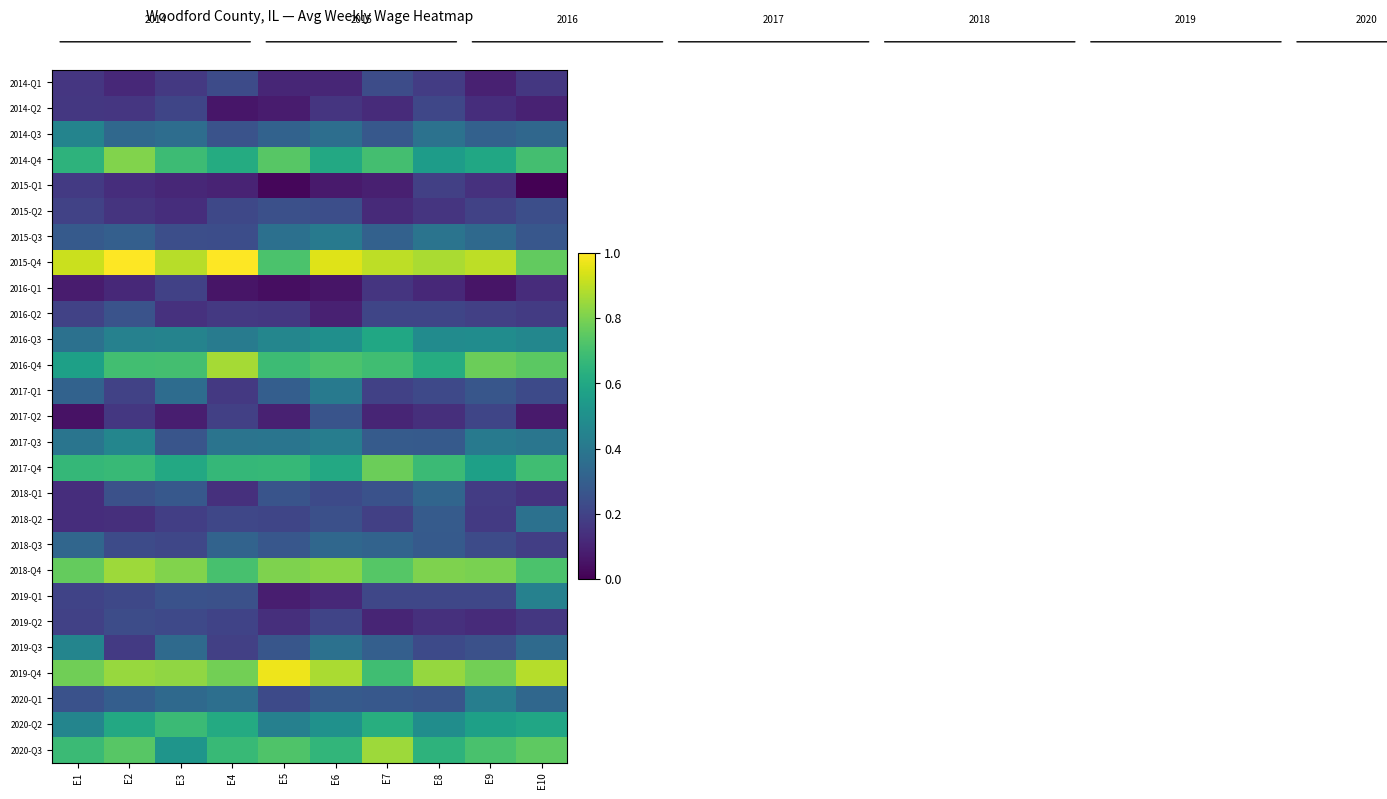

Reading right to left, list all the values displayed in this chart.

2014-Q1: E10=0.2	E9=0.1	E8=0.2	E7=0.2	E6=0.1	E5=0.1	E4=0.2	E3=0.2	E2=0.1	E1=0.2
2014-Q2: E10=0.1	E9=0.1	E8=0.2	E7=0.1	E6=0.2	E5=0.1	E4=0.1	E3=0.2	E2=0.2	E1=0.2
2014-Q3: E10=0.3	E9=0.3	E8=0.4	E7=0.3	E6=0.4	E5=0.3	E4=0.3	E3=0.4	E2=0.3	E1=0.5
2014-Q4: E10=0.7	E9=0.6	E8=0.6	E7=0.7	E6=0.6	E5=0.7	E4=0.6	E3=0.7	E2=0.8	E1=0.6
2015-Q1: E10=0.0	E9=0.1	E8=0.2	E7=0.1	E6=0.1	E5=0.0	E4=0.1	E3=0.1	E2=0.1	E1=0.2
2015-Q2: E10=0.2	E9=0.2	E8=0.2	E7=0.1	E6=0.2	E5=0.2	E4=0.2	E3=0.1	E2=0.1	E1=0.2
2015-Q3: E10=0.3	E9=0.3	E8=0.4	E7=0.3	E6=0.4	E5=0.4	E4=0.2	E3=0.2	E2=0.3	E1=0.3
2015-Q4: E10=0.8	E9=0.9	E8=0.9	E7=0.9	E6=0.9	E5=0.7	E4=1.0	E3=0.9	E2=1.0	E1=0.9
2016-Q1: E10=0.1	E9=0.1	E8=0.1	E7=0.2	E6=0.1	E5=0.0	E4=0.1	E3=0.2	E2=0.1	E1=0.1
2016-Q2: E10=0.2	E9=0.2	E8=0.2	E7=0.2	E6=0.1	E5=0.2	E4=0.2	E3=0.1	E2=0.3	E1=0.2
2016-Q3: E10=0.5	E9=0.5	E8=0.5	E7=0.6	E6=0.5	E5=0.5	E4=0.4	E3=0.4	E2=0.4	E1=0.4
2016-Q4: E10=0.7	E9=0.8	E8=0.6	E7=0.7	E6=0.7	E5=0.7	E4=0.9	E3=0.7	E2=0.7	E1=0.6
2017-Q1: E10=0.2	E9=0.3	E8=0.2	E7=0.2	E6=0.4	E5=0.3	E4=0.2	E3=0.4	E2=0.2	E1=0.3
2017-Q2: E10=0.1	E9=0.2	E8=0.1	E7=0.1	E6=0.3	E5=0.1	E4=0.2	E3=0.1	E2=0.2	E1=0.1
2017-Q3: E10=0.4	E9=0.4	E8=0.3	E7=0.3	E6=0.4	E5=0.4	E4=0.4	E3=0.3	E2=0.5	E1=0.4
2017-Q4: E10=0.7	E9=0.6	E8=0.7	E7=0.8	E6=0.6	E5=0.7	E4=0.7	E3=0.6	E2=0.7	E1=0.7
2018-Q1: E10=0.1	E9=0.2	E8=0.3	E7=0.3	E6=0.2	E5=0.3	E4=0.1	E3=0.3	E2=0.2	E1=0.1
2018-Q2: E10=0.4	E9=0.2	E8=0.3	E7=0.2	E6=0.2	E5=0.2	E4=0.2	E3=0.2	E2=0.1	E1=0.1
2018-Q3: E10=0.2	E9=0.2	E8=0.3	E7=0.3	E6=0.3	E5=0.3	E4=0.3	E3=0.2	E2=0.2	E1=0.3
2018-Q4: E10=0.7	E9=0.8	E8=0.8	E7=0.7	E6=0.8	E5=0.8	E4=0.7	E3=0.8	E2=0.9	E1=0.8
2019-Q1: E10=0.4	E9=0.2	E8=0.2	E7=0.2	E6=0.1	E5=0.1	E4=0.2	E3=0.3	E2=0.2	E1=0.2
2019-Q2: E10=0.2	E9=0.1	E8=0.1	E7=0.1	E6=0.2	E5=0.1	E4=0.2	E3=0.2	E2=0.2	E1=0.2
2019-Q3: E10=0.3	E9=0.2	E8=0.2	E7=0.3	E6=0.4	E5=0.3	E4=0.2	E3=0.3	E2=0.2	E1=0.5
2019-Q4: E10=0.9	E9=0.8	E8=0.8	E7=0.7	E6=0.9	E5=1.0	E4=0.8	E3=0.8	E2=0.8	E1=0.8
2020-Q1: E10=0.3	E9=0.4	E8=0.3	E7=0.3	E6=0.3	E5=0.2	E4=0.4	E3=0.3	E2=0.3	E1=0.3
2020-Q2: E10=0.6	E9=0.6	E8=0.5	E7=0.6	E6=0.5	E5=0.4	E4=0.6	E3=0.7	E2=0.6	E1=0.5
2020-Q3: E10=0.8	E9=0.7	E8=0.6	E7=0.9	E6=0.7	E5=0.7	E4=0.7	E3=0.5	E2=0.7	E1=0.7